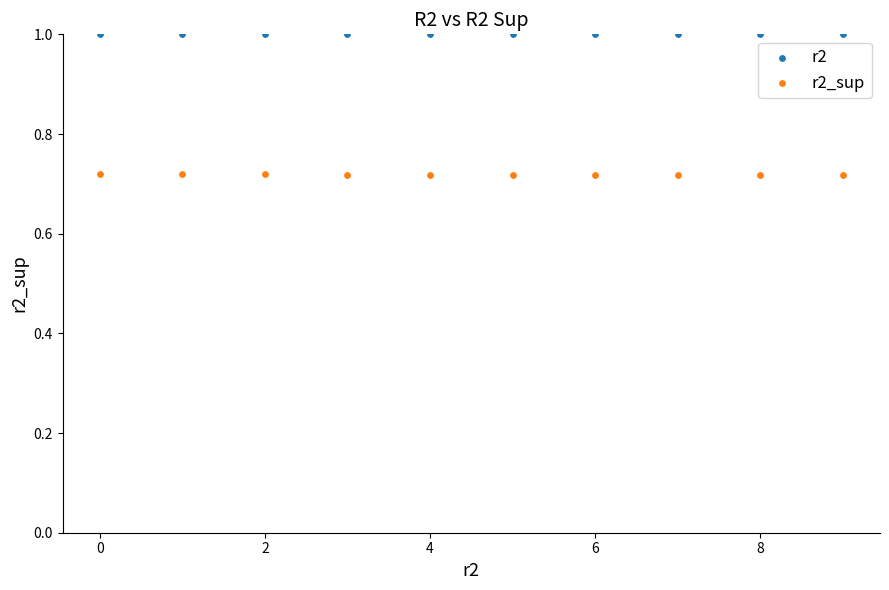

Across all data points, what is the range of Y values (max minus min)?

0.3